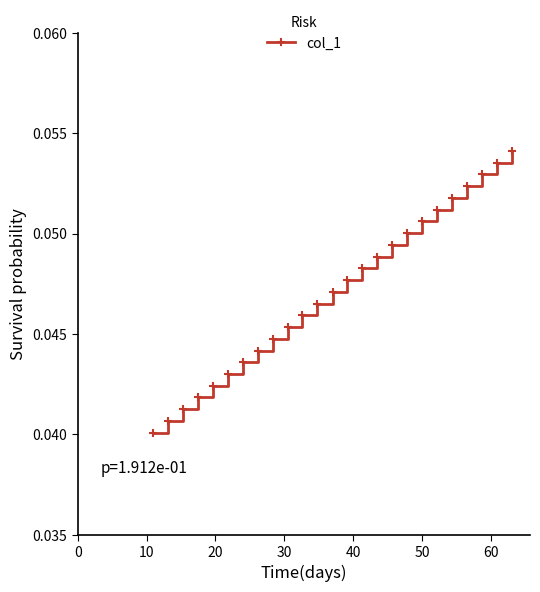

True or false: the data has more than 1 interior local peaks.

False